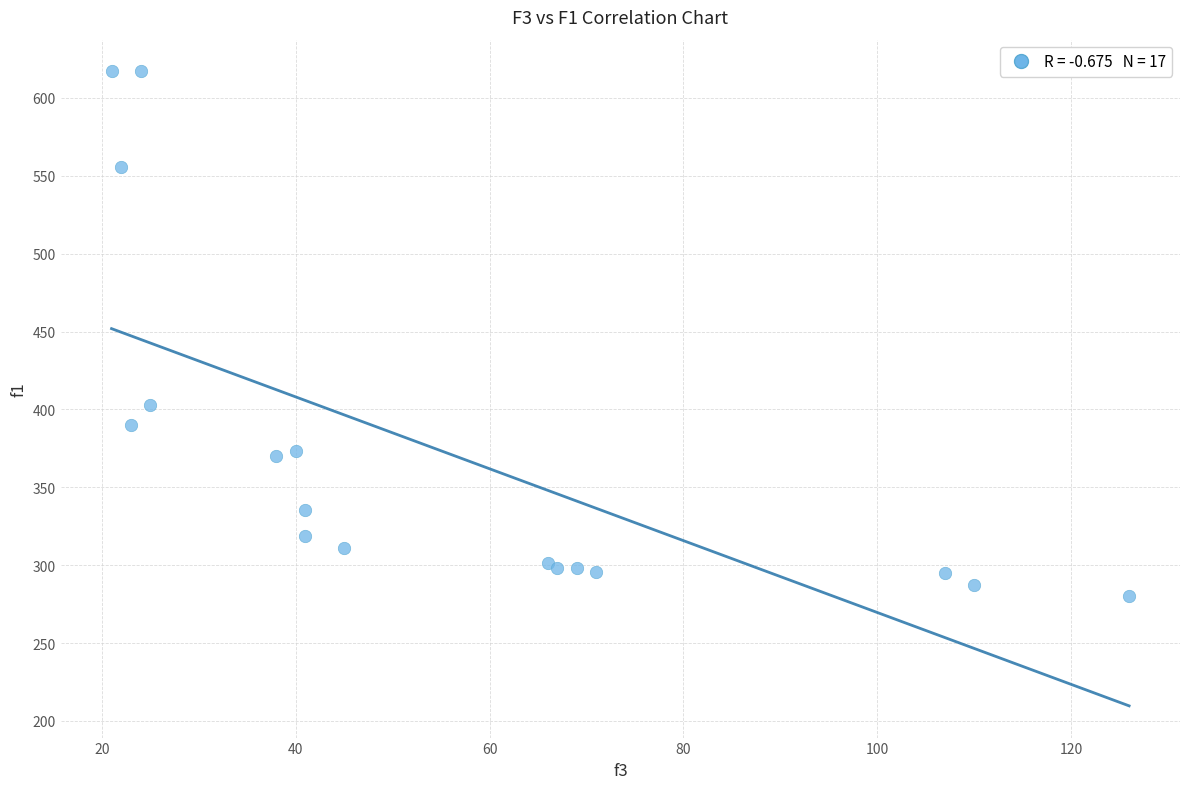

What Y value in the scatter plot is closest to 448?

402.6